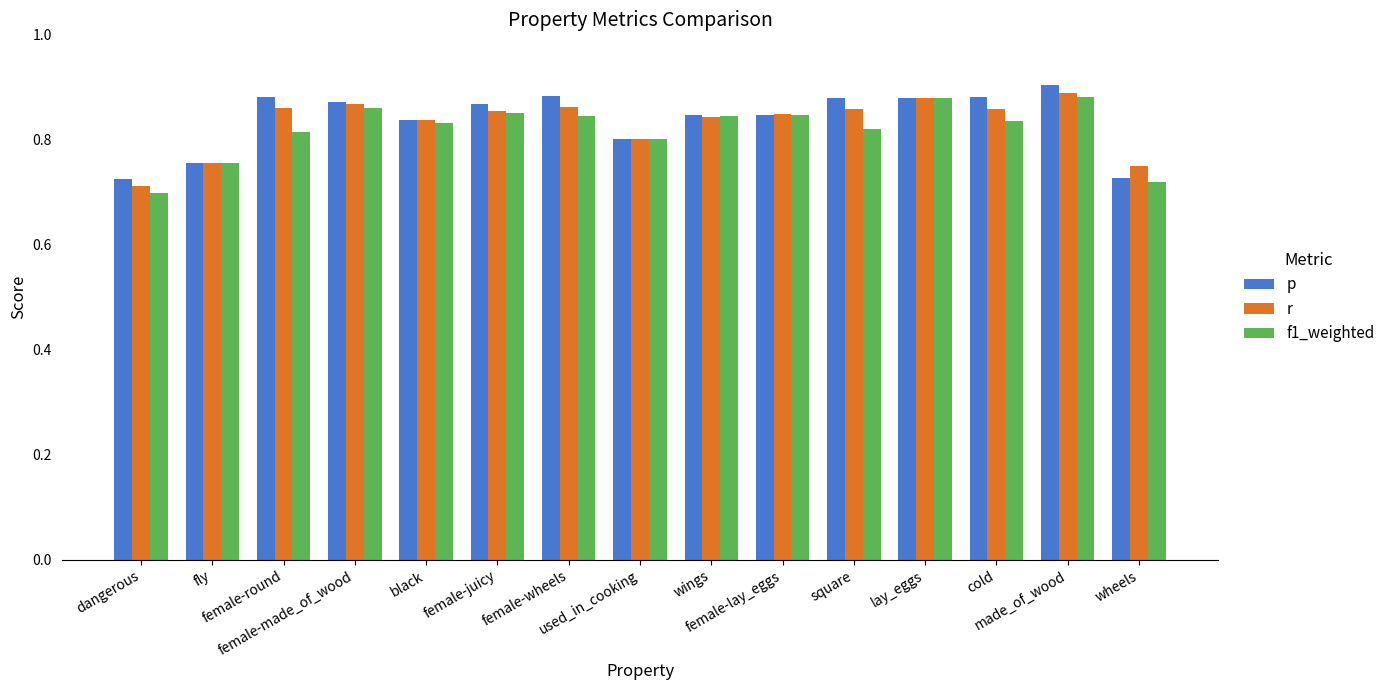

Count the f1_weighted values in the range 0 to 1.

15